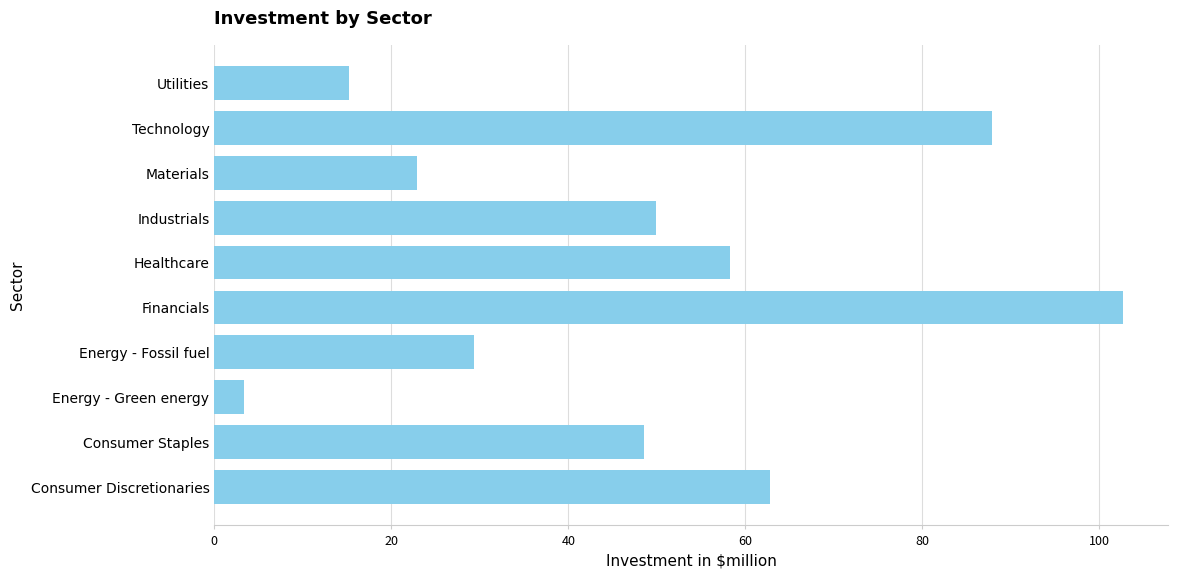

Which label corresponds to the smallest value in the chart?

Energy - Green energy